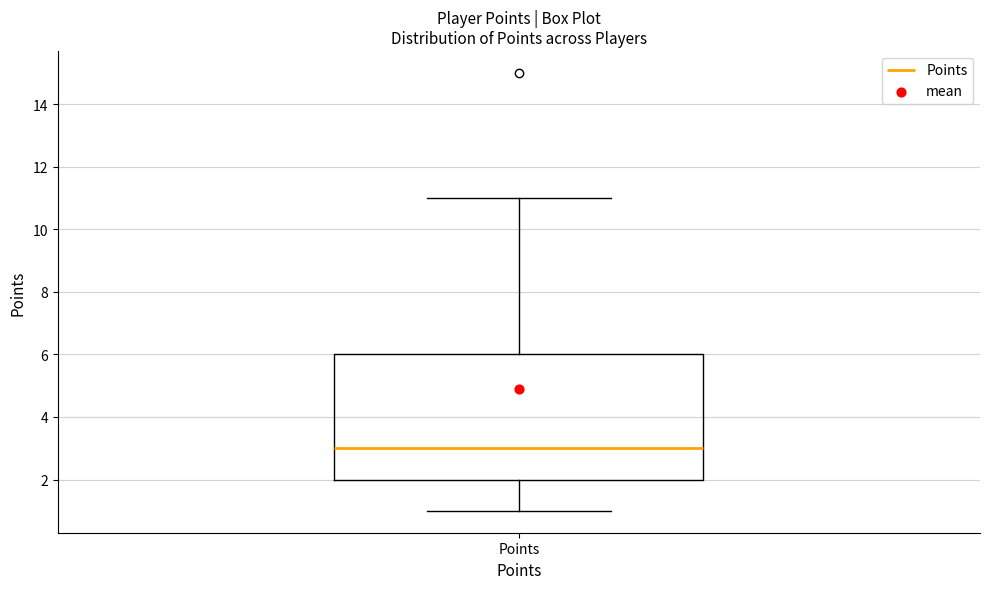

Read this box plot against the y-axis: the position of the median line, the range covered by the box, and the ends of both whiskers. The values are not printed on the chart, so give them approximately, as read against the axis.

median 3, box 2 to 6, whiskers 1 to 11